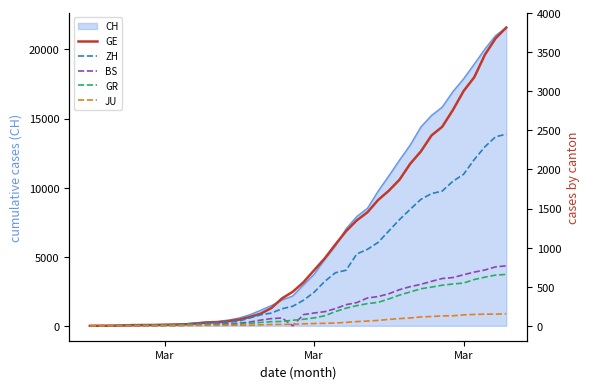

True or false: BS and GR cross at least once.

True